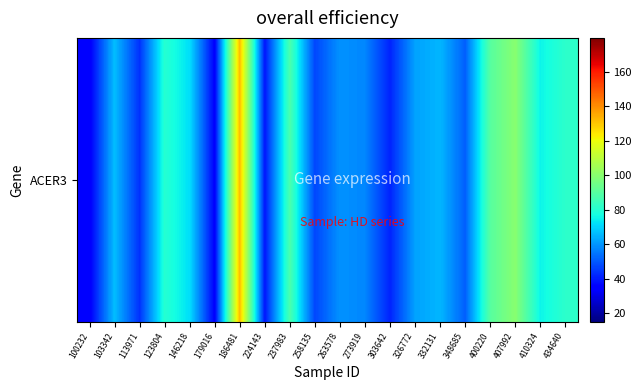

Reading right to left, what are all the values shown in this chart?

434640=81.3	410324=75.1	407992=99.7	400220=90.0	348685=51.1	332131=65.1	326772=61.8	303642=41.3	273919=57.4	263578=59.3	258135=47.0	237983=87.5	224143=39.0	186481=132.0	179016=34.9	146218=71.7	123804=80.1	113971=43.5	103342=66.4	100232=34.0